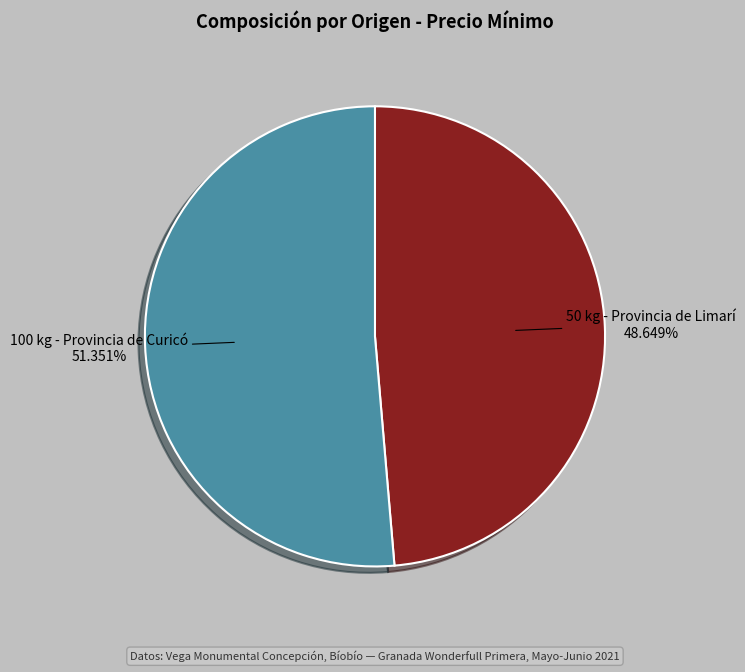

How many slices are in this pie chart?

2